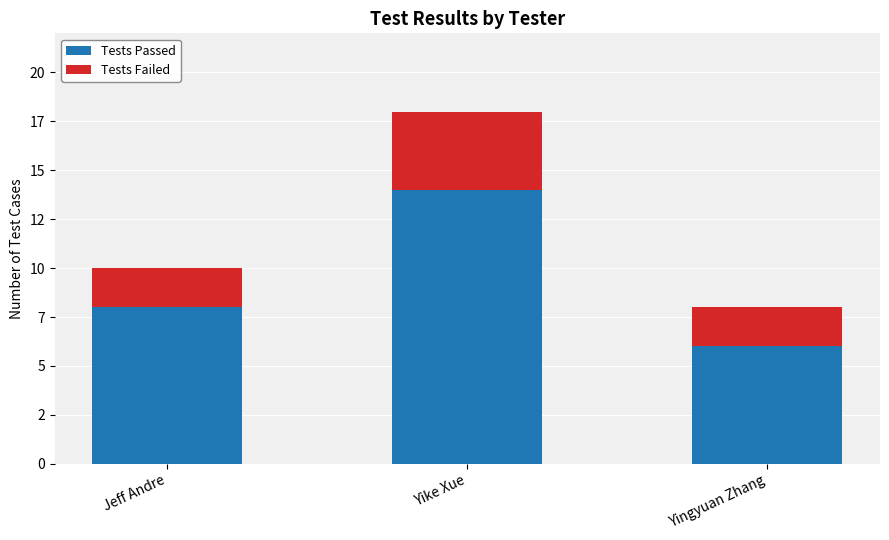

What are all the series names shown in the legend?

Tests Passed, Tests Failed